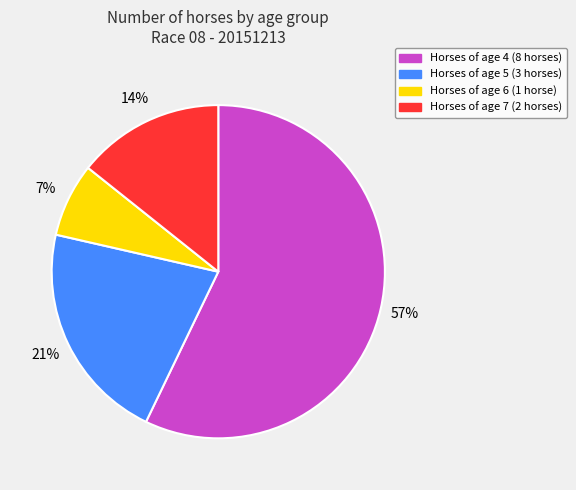

Is there any slice that represents more than half of the pie?

Yes